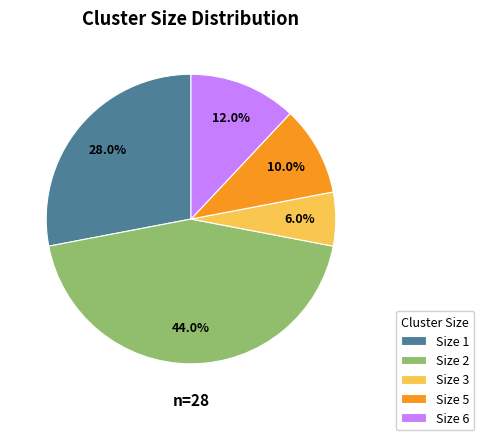

Which slice is the smallest?

Size 3